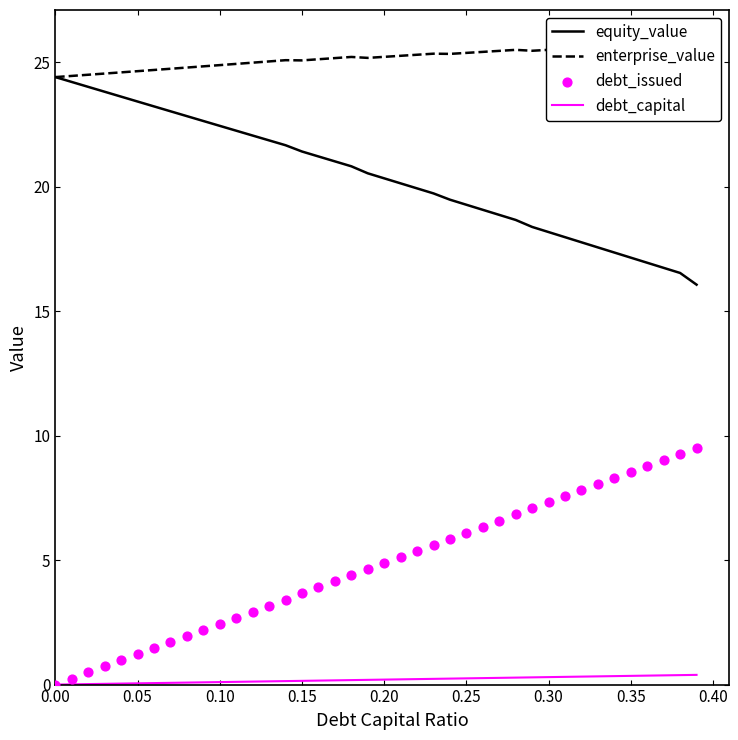

True or false: debt_capital and equity_value intersect in this chart.

False